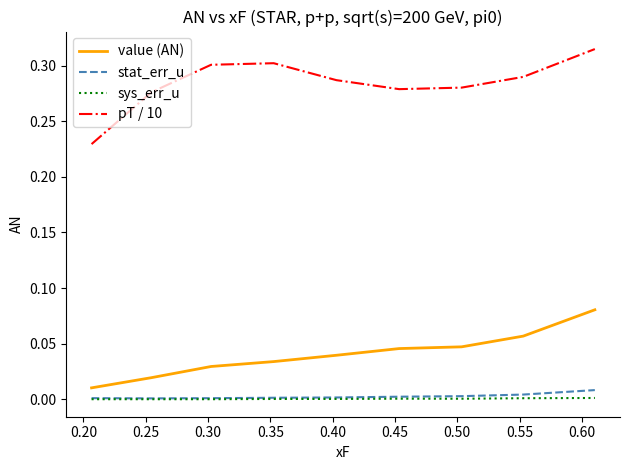

Which series has the largest total across all categories?

pT / 10